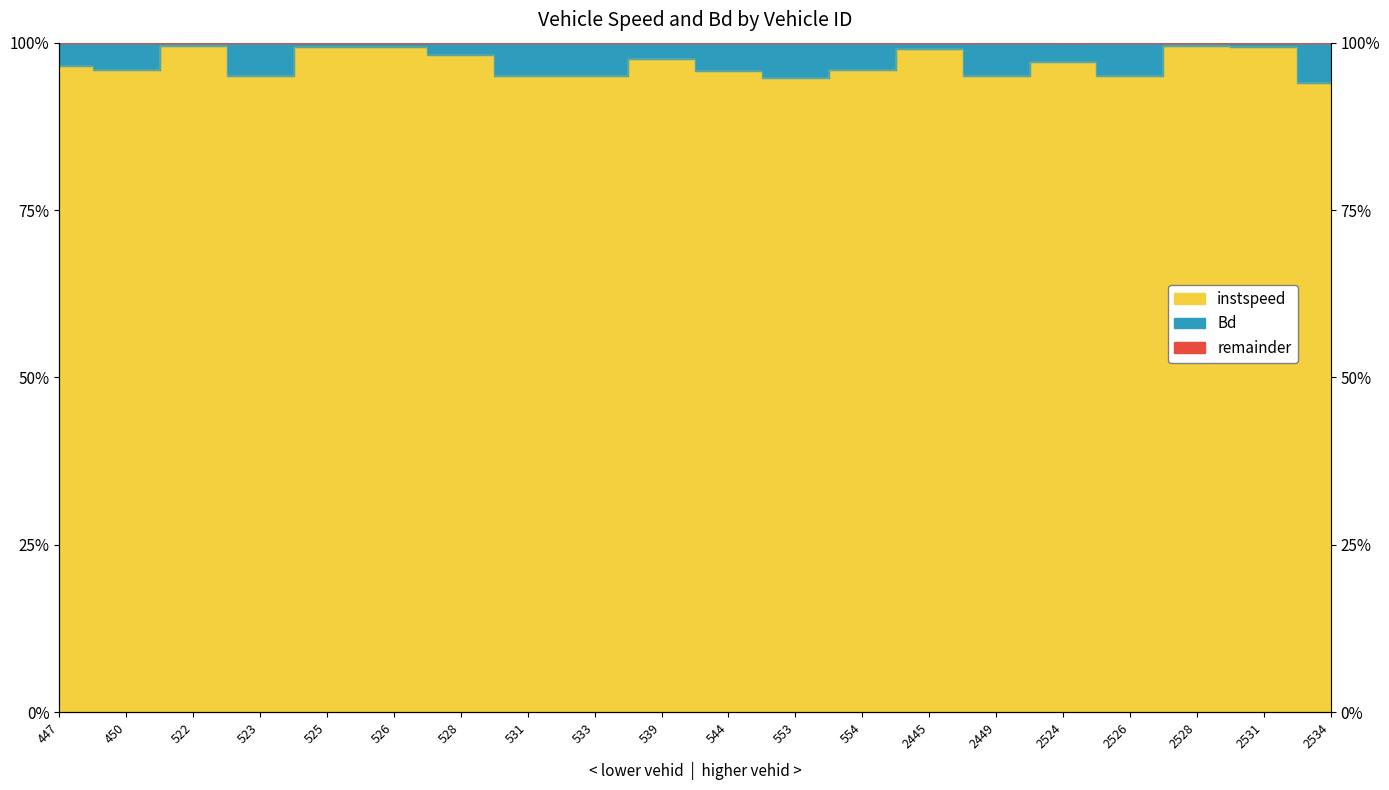

List the labels in order of value, smallest first.

2534, 553, 531, 533, 523, 2526, 2449, 544, 554, 450, 447, 2524, 539, 528, 2445, 526, 2531, 525, 2528, 522